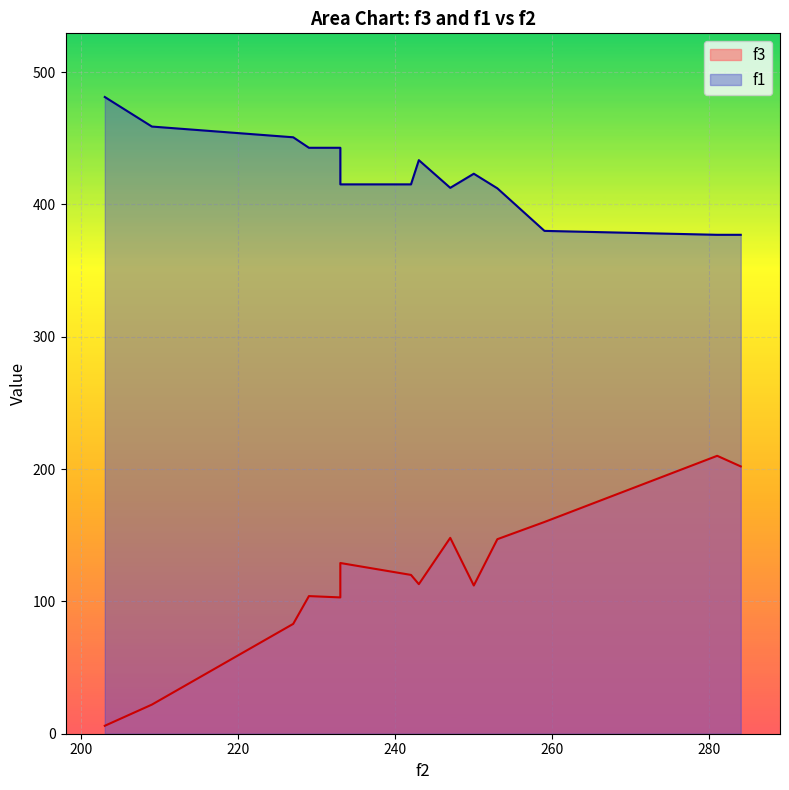

Does the chart display data point markers on the line(s)?

No